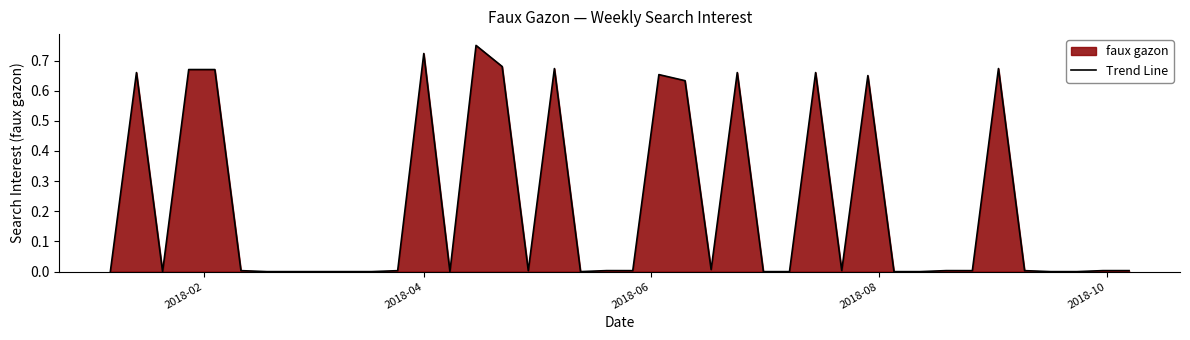

Reading left to right, extract all data points from this chart.

0.0	0.7	0.0	0.7	0.7	0.0	0.0	0.0	0.0	0.0	0.0	0.0	0.7	0.0	0.8	0.7	0.0	0.7	0.0	0.0	0.0	0.7	0.6	0.0	0.7	0.0	0.0	0.7	0.0	0.7	0.0	0.0	0.0	0.0	0.7	0.0	0.0	0.0	0.0	0.0